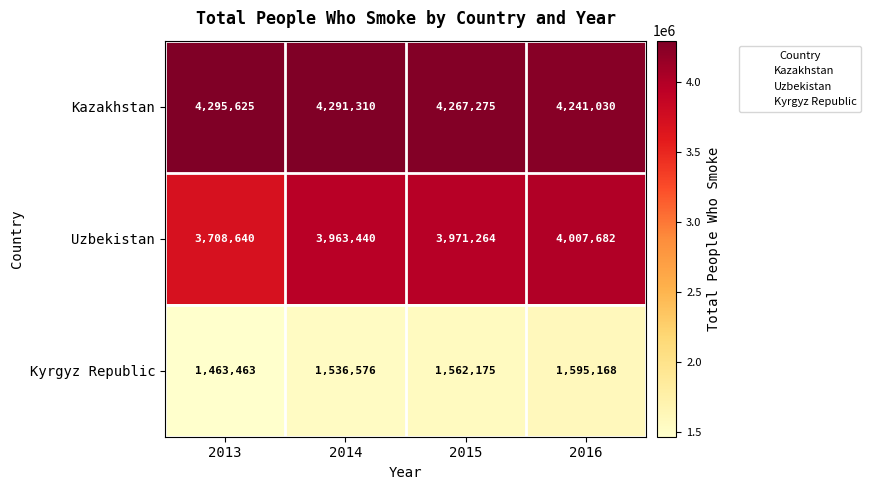

Which category has the lowest value across all series?

2013